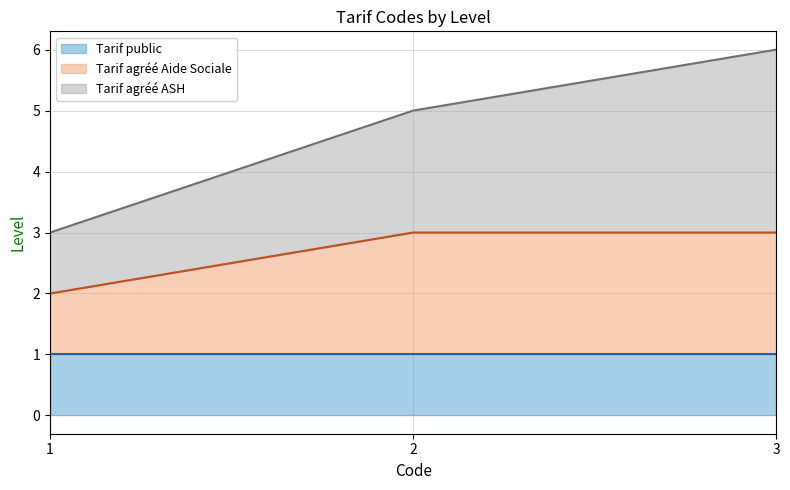

Which category has the highest value in the Tarif agréé Aide Sociale series?

2